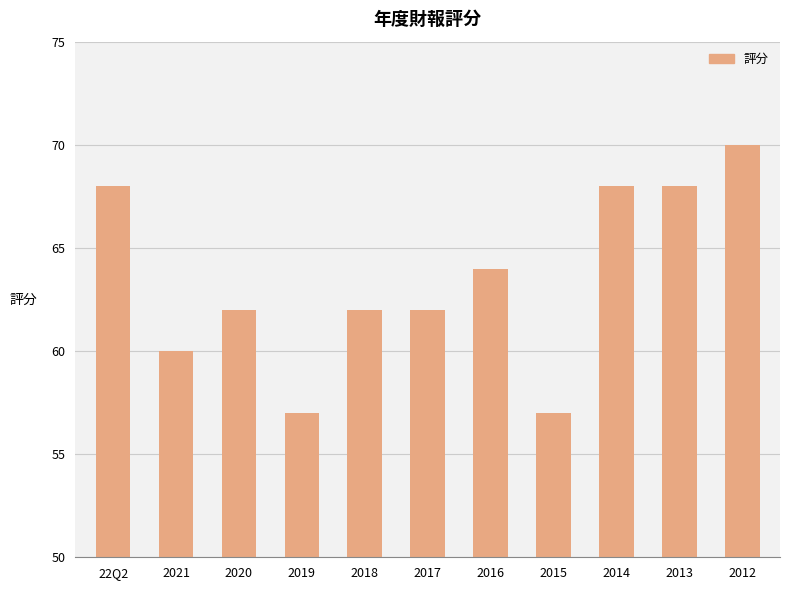

What is the ratio of the value at 2012 to the value at 2016?

1.1